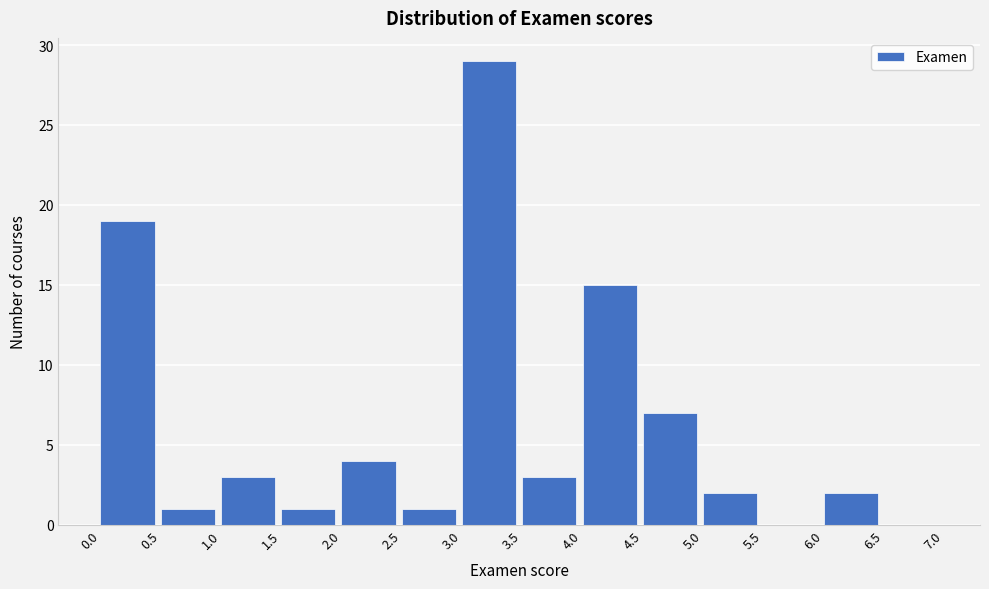

Over which range of the x-axis is the bar tallest?

3.0 to 3.5